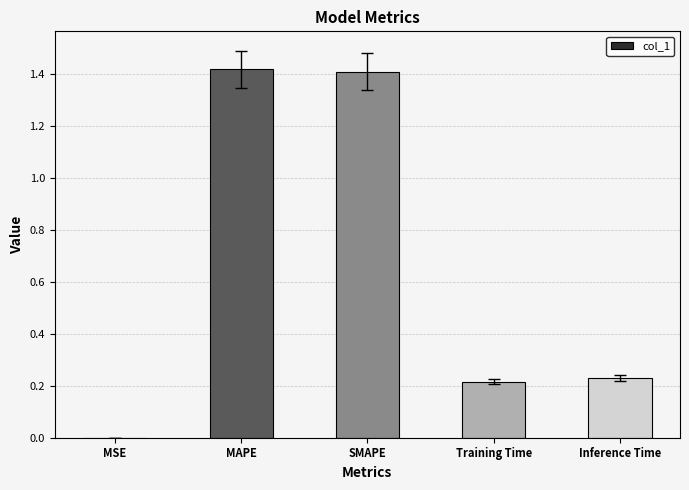

Between MSE and Training Time, which is larger?

Training Time